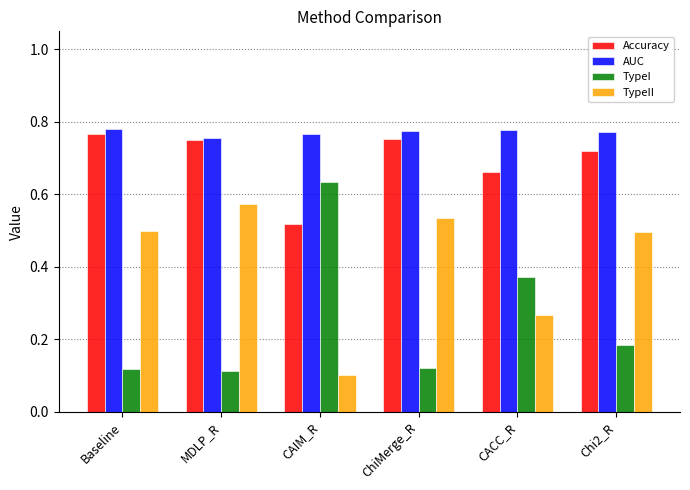

At how many categories does at least one series exceed 0?

6